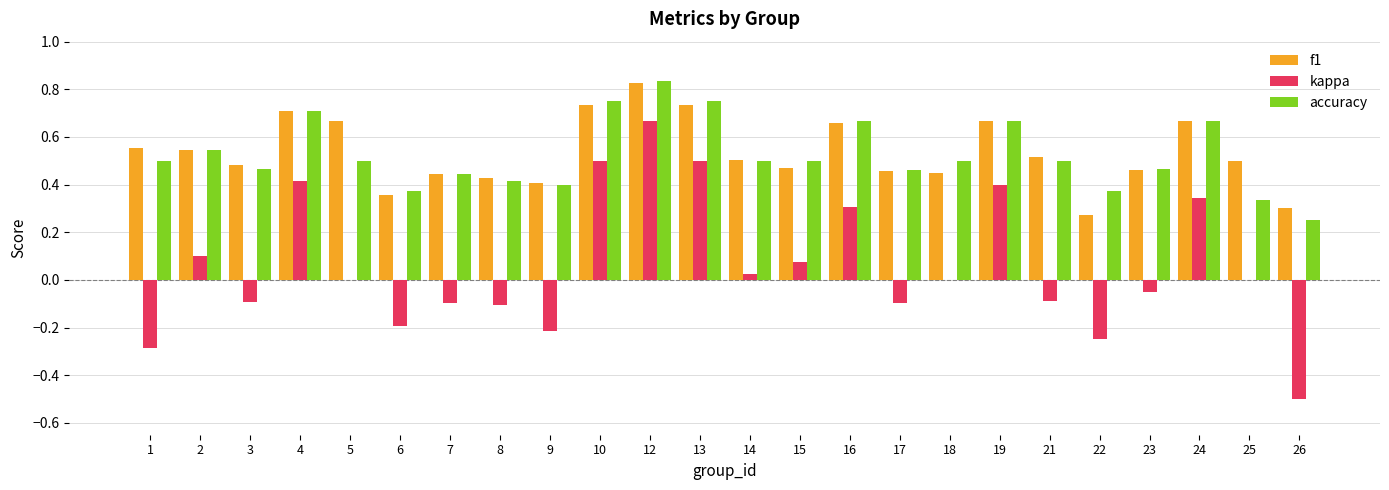

At which category is the sum across all series the highest?

12